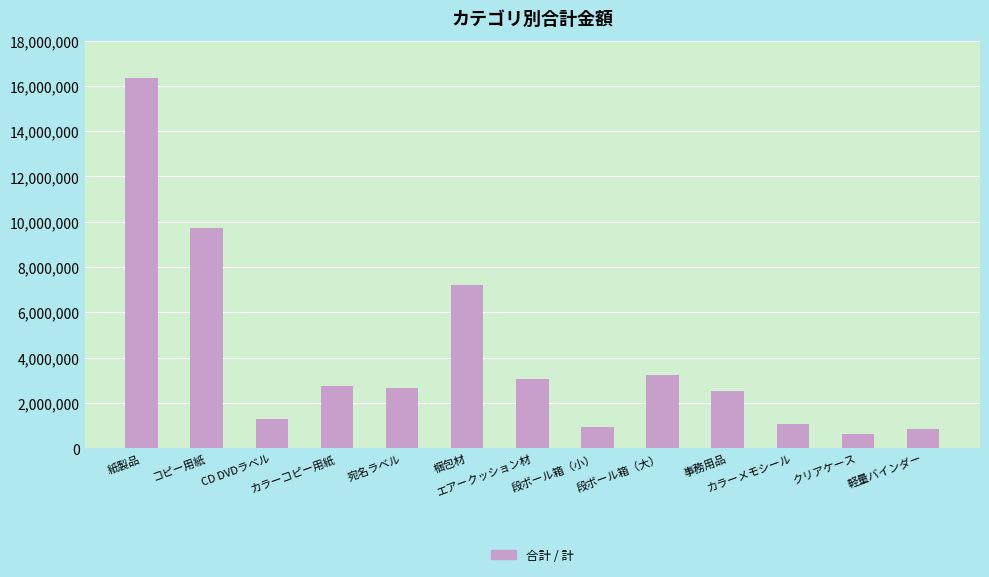

What is the value of the 4th bar from the left?

2727000